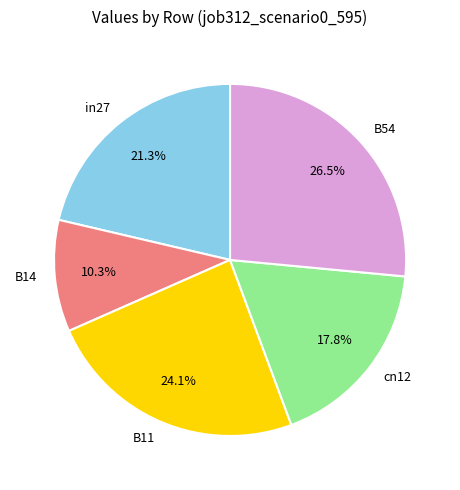

Rank the categories by value from lowest to highest.

B14, cn12, in27, B11, B54